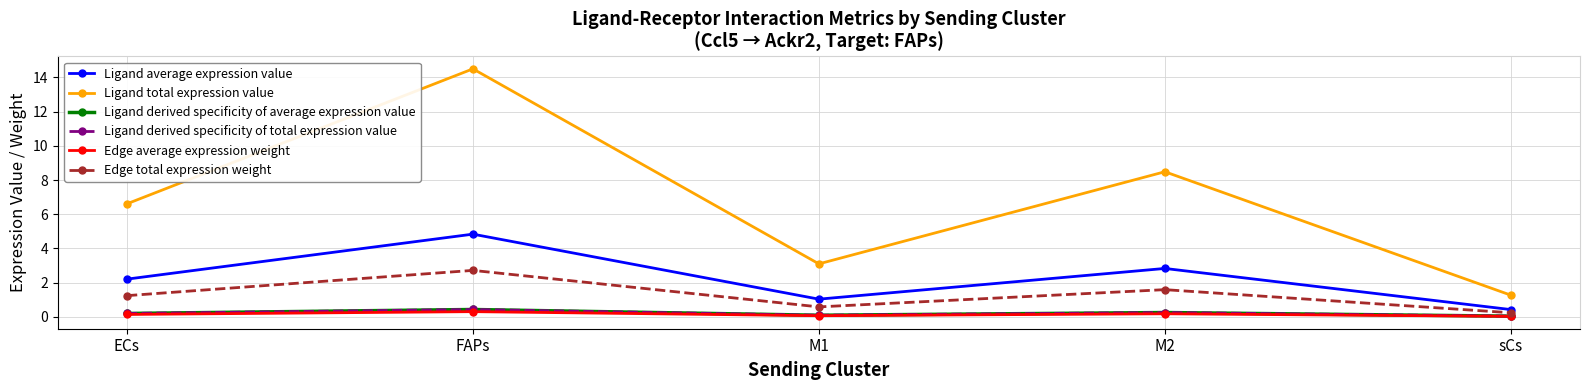

Reading right to left, transcribe all the data shown in this chart.

Ligand average expression value: 0.4	2.8	1.0	4.8	2.2
Ligand total expression value: 1.3	8.5	3.1	14.5	6.6
Ligand derived specificity of average expression value: 0.0	0.2	0.1	0.4	0.2
Ligand derived specificity of total expression value: 0.0	0.2	0.1	0.4	0.2
Edge average expression weight: 0.0	0.2	0.1	0.3	0.1
Edge total expression weight: 0.2	1.6	0.6	2.7	1.2